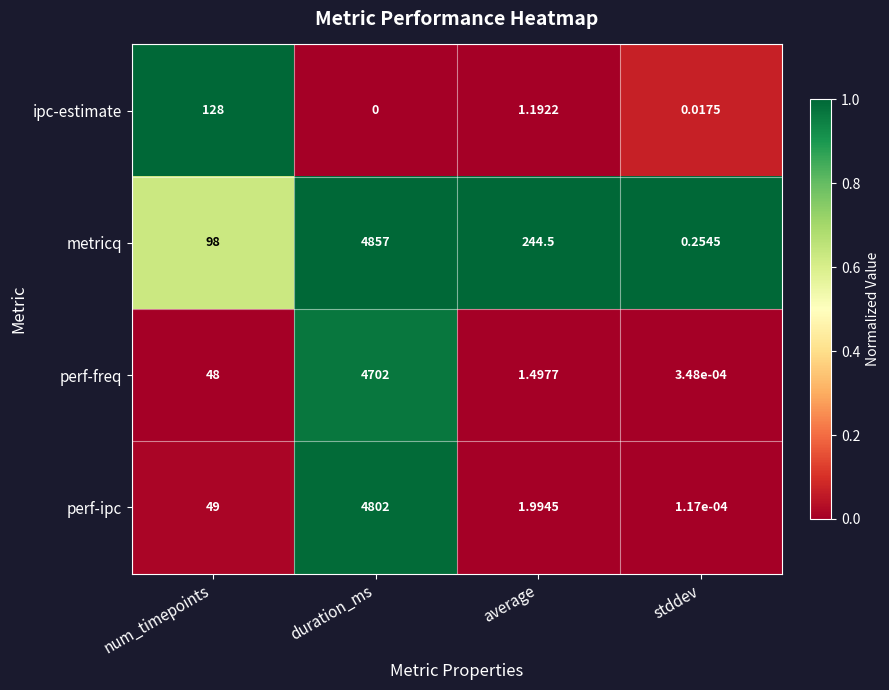

At which category is the sum across all series the highest?

duration_ms